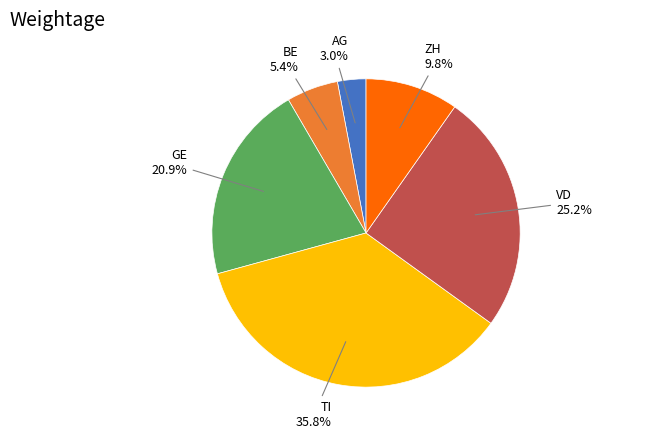

To the nearest percent, what is the average slice percentage?

17%